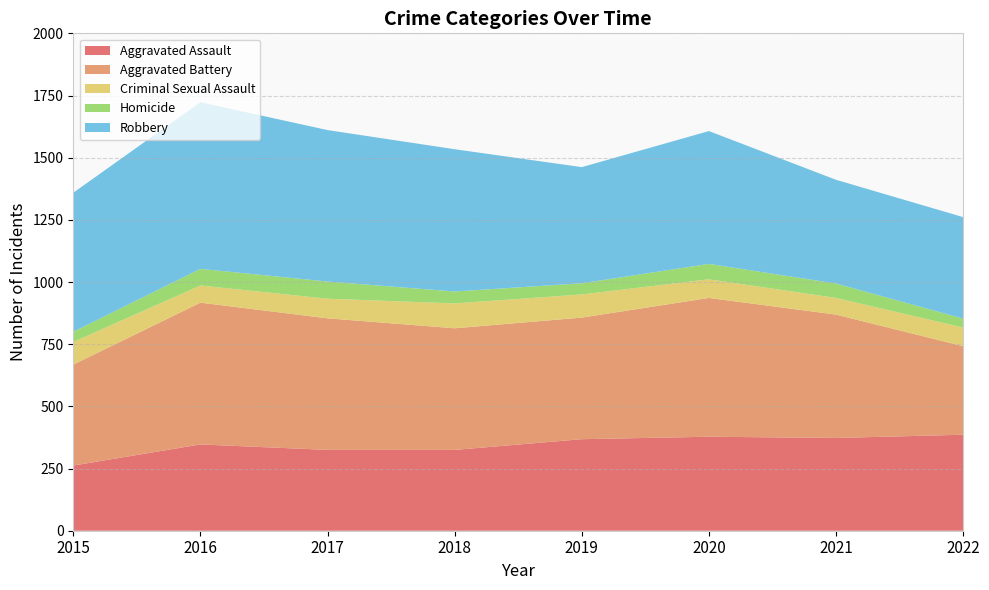

Reading right to left, extract all data points from this chart.

Aggravated Assault: 386	373	378	368	325	325	347	262
Aggravated Battery: 356	496	558	489	489	529	570	406
Criminal Sexual Assault: 75	67	75	93	100	79	69	91
Homicide: 36	58	62	45	48	69	67	41
Robbery: 408	417	534	467	572	609	670	559